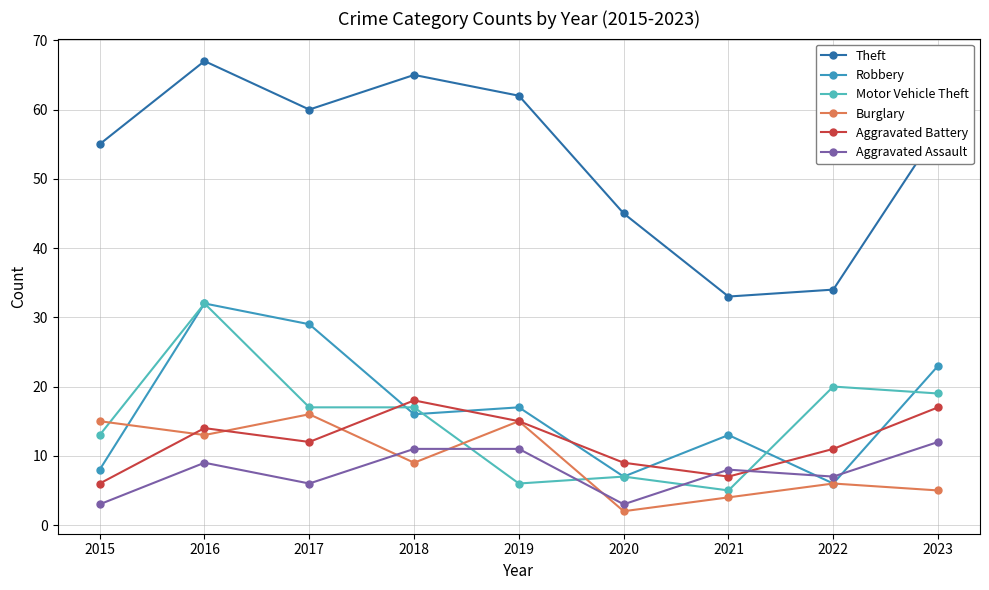

How many lines are shown in the chart?

6